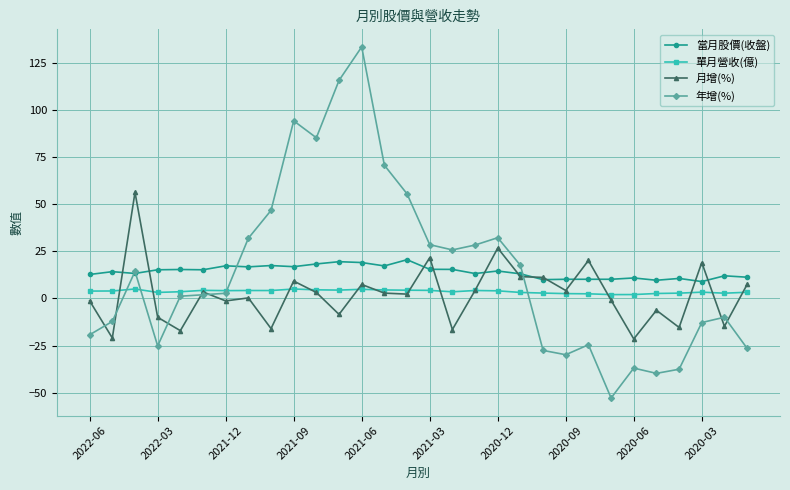

Which series has the largest range (max minus min)?

年增(%)